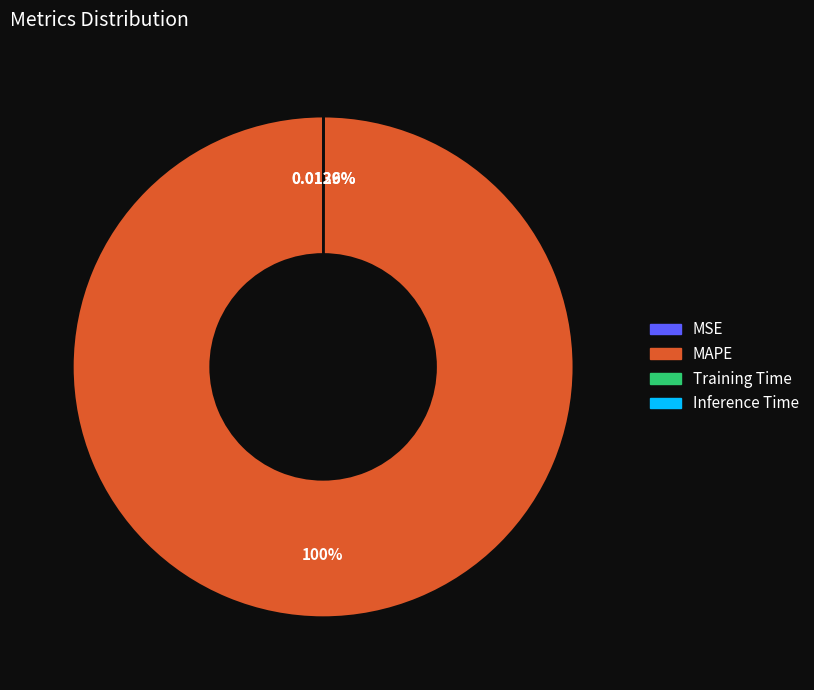

Which category has the biggest portion of the pie?

MAPE